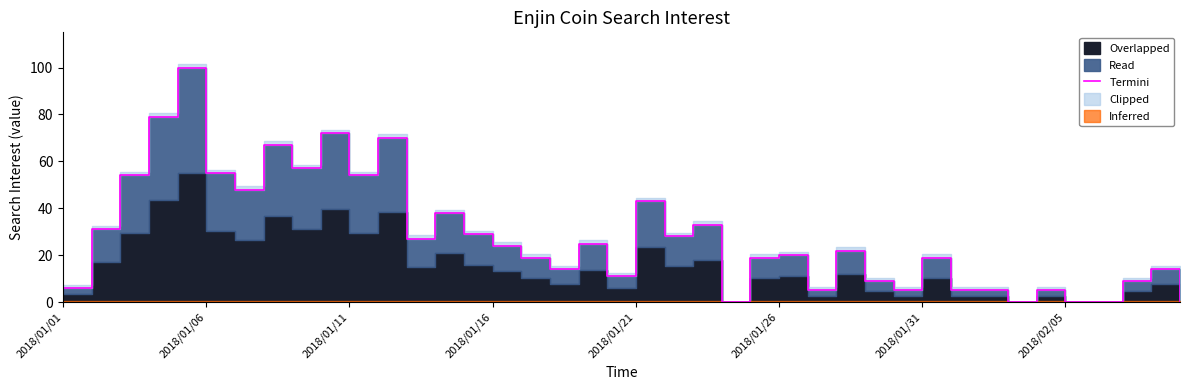

How many values are below 22?

20